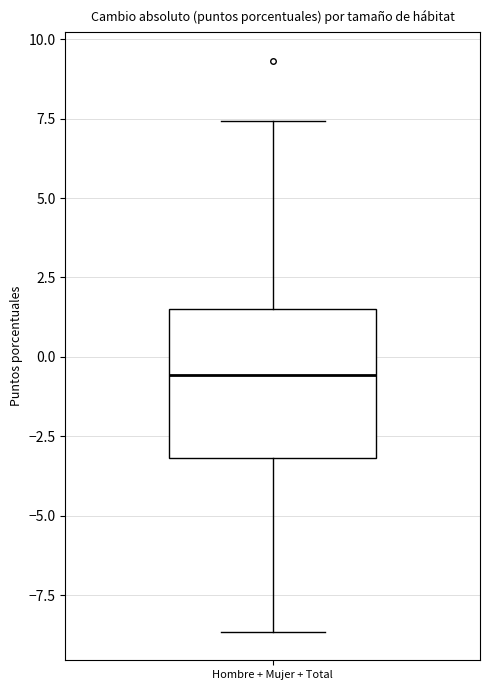

Transcribe this box plot: give where the median line is, the range the box spans, and where the two whiskers end, as read against the y-axis. The values are not printed on the chart, so give them approximately, as read against the axis.

median -0.5, box -3.0 to 1.5, whiskers -8.5 to 7.5